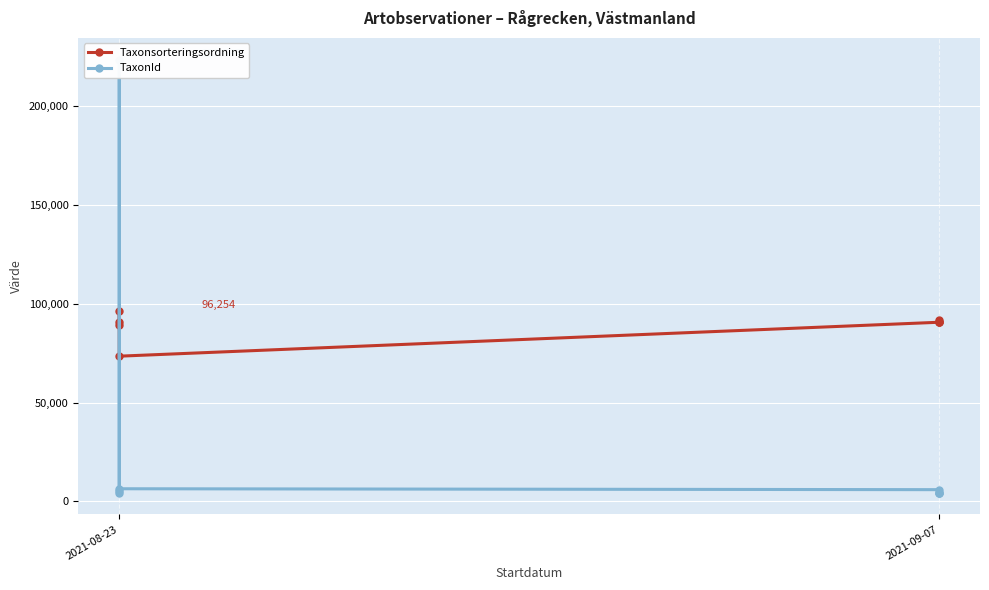

List the series in order of their overall mean, lowest first.

TaxonId, Taxonsorteringsordning